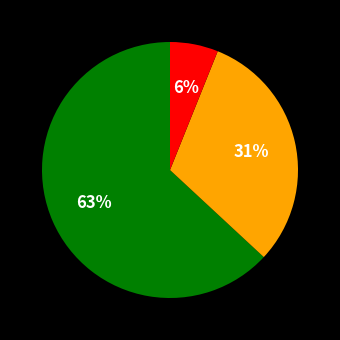

Does any single category account for the majority?

Yes